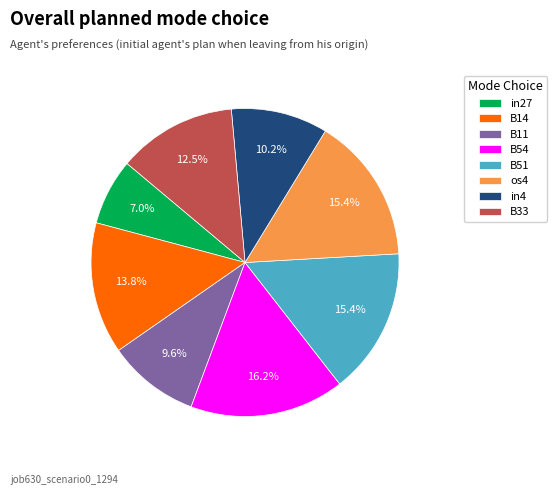

Between B14 and B33, which is larger?

B14